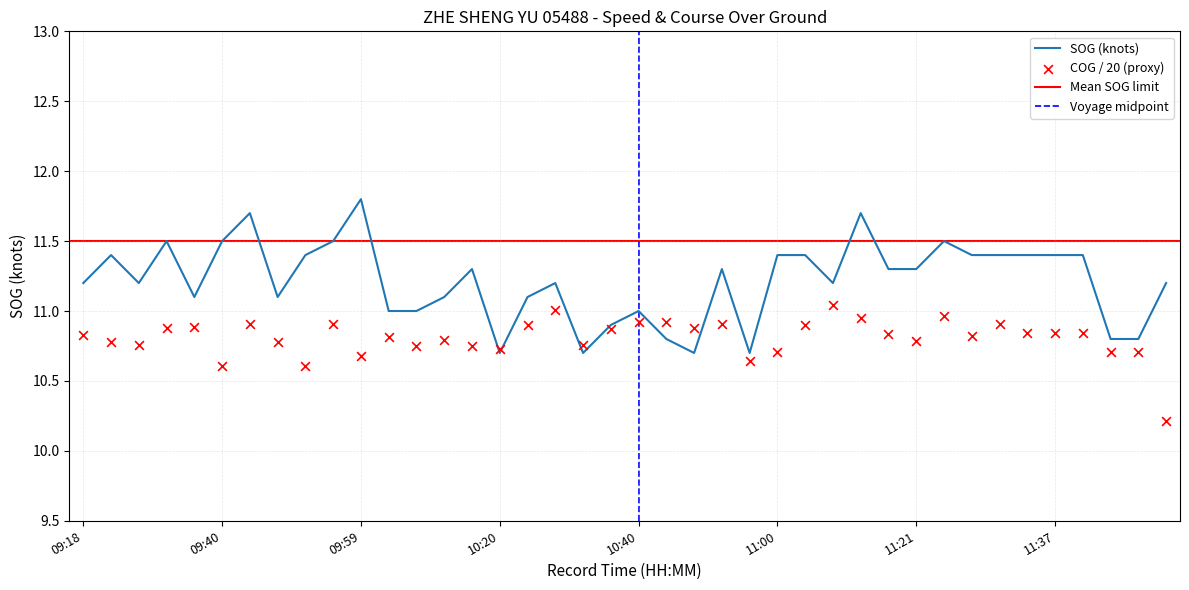

Which series contains the lowest Y value?

COG